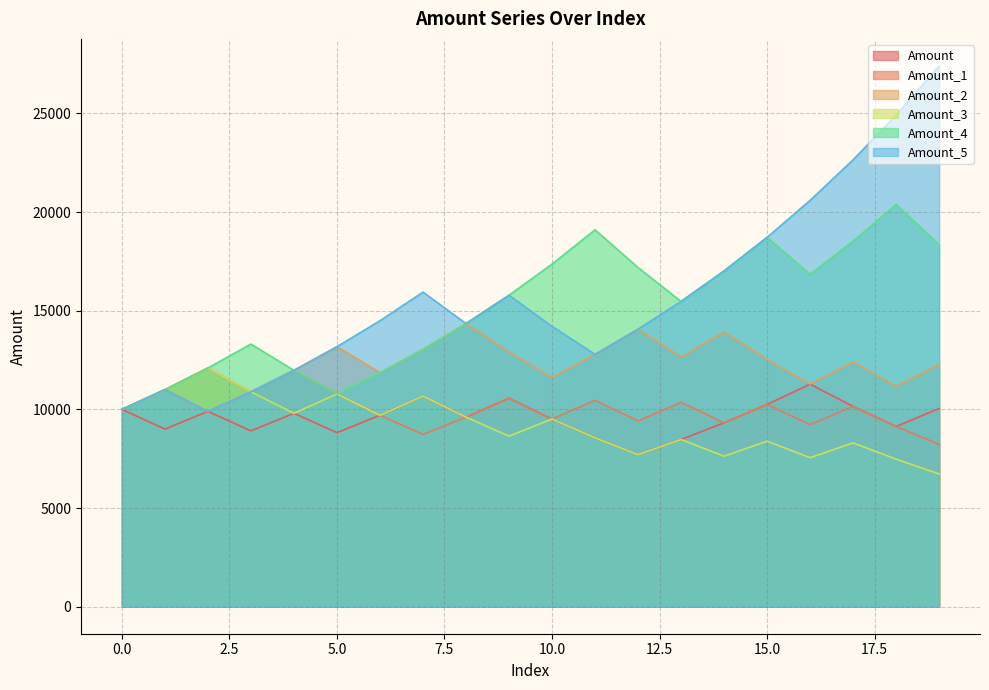

How many intersections are there between Amount_1 and Amount?

2